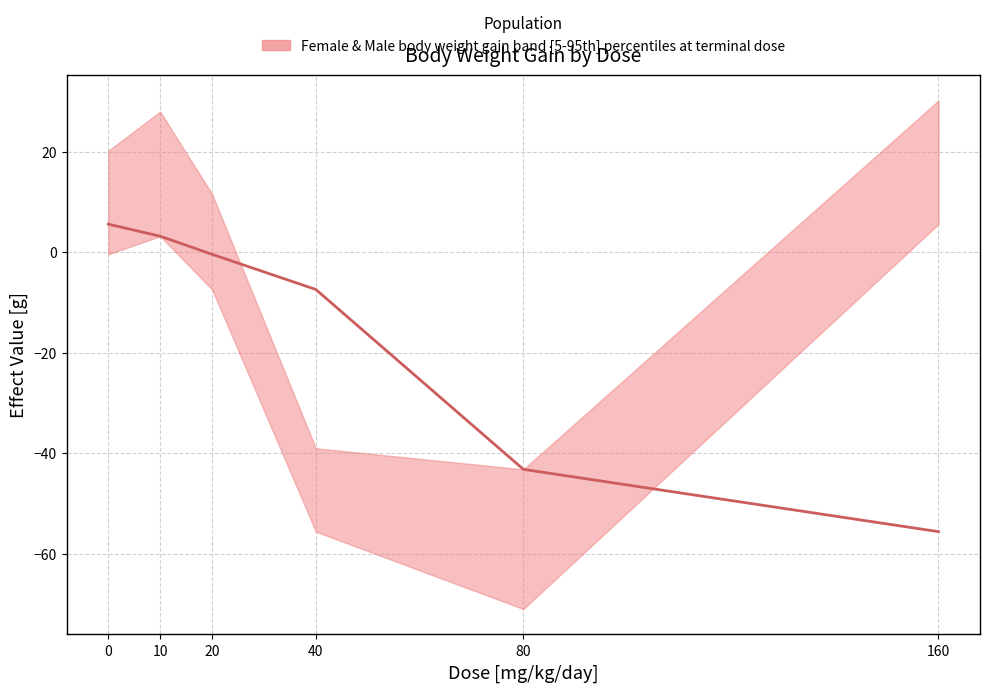

How many positive values are there?

2